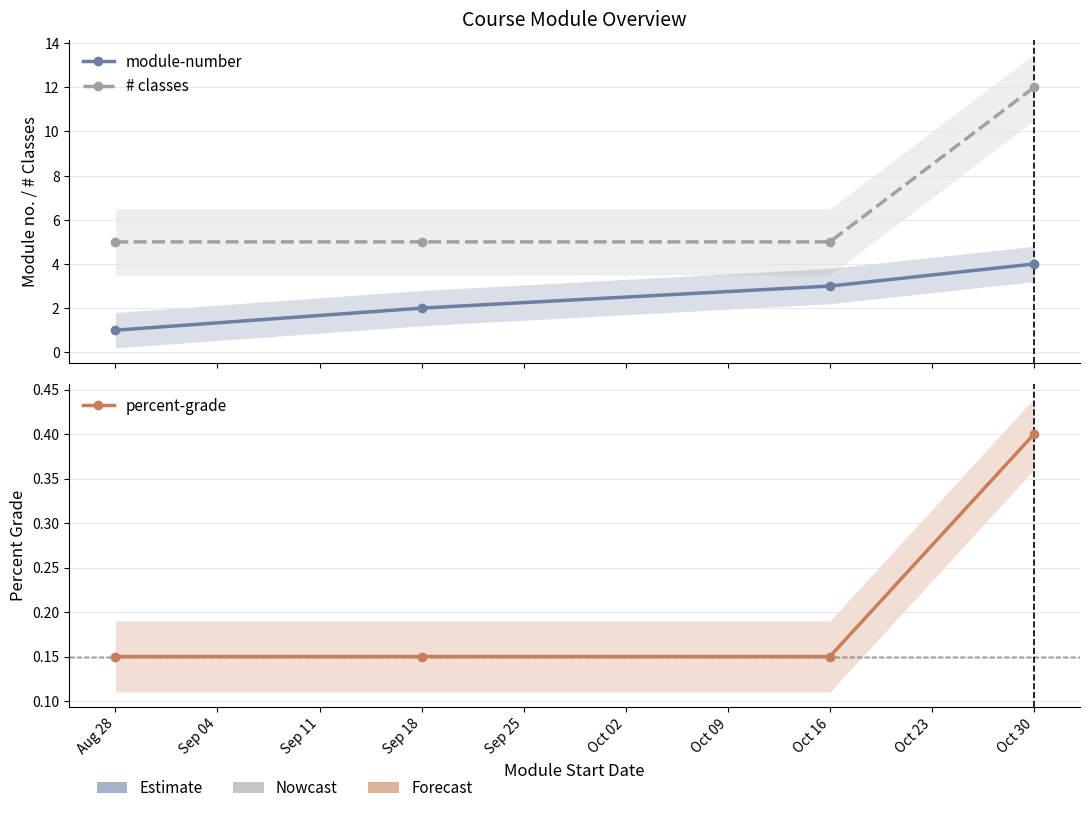

Rank the series by their average value, from highest to lowest.

# classes, module-number, percent-grade